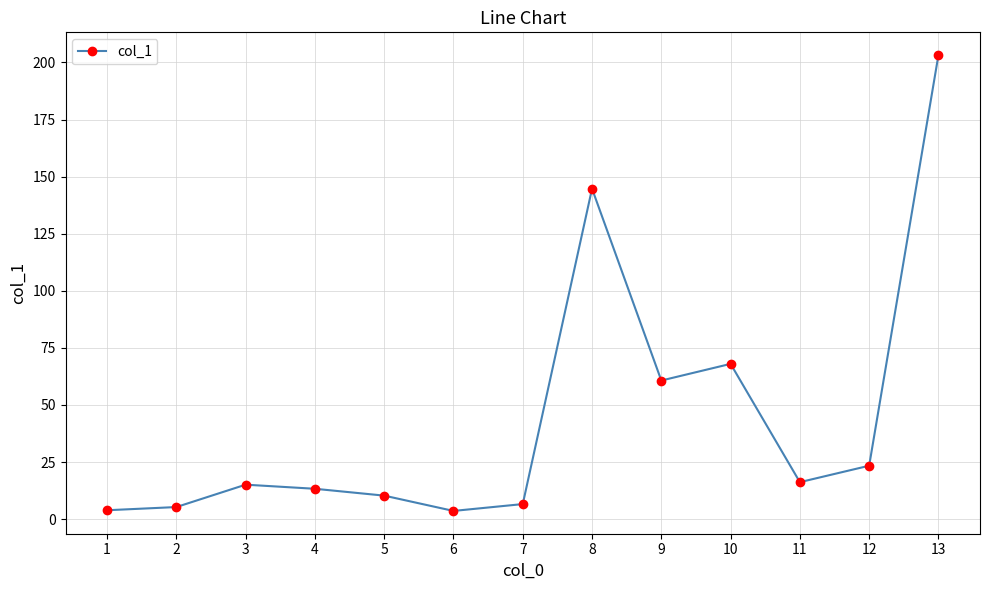

What is the sum of all values?

574.3